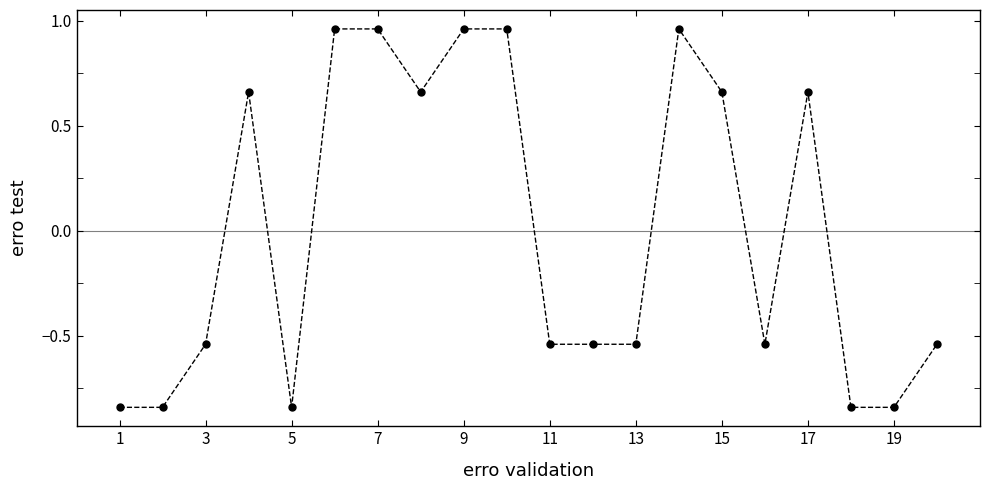

What is the difference between the maximum and minimum values?

1.8